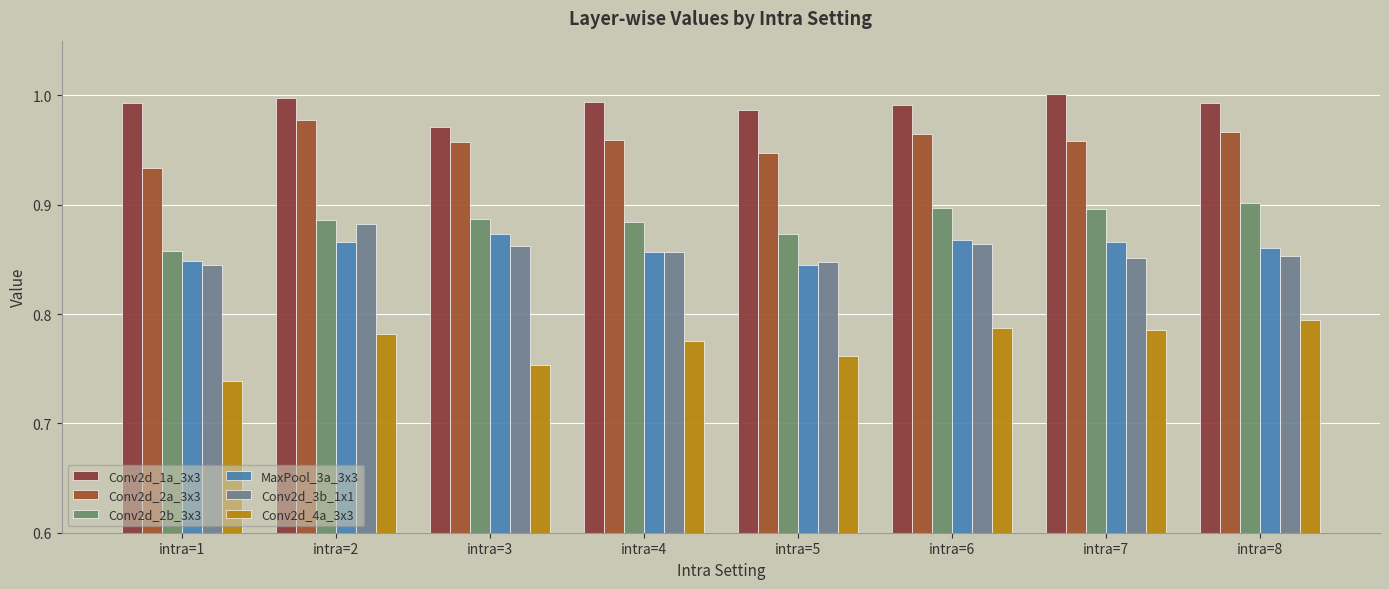

How many bars are there in total?

48